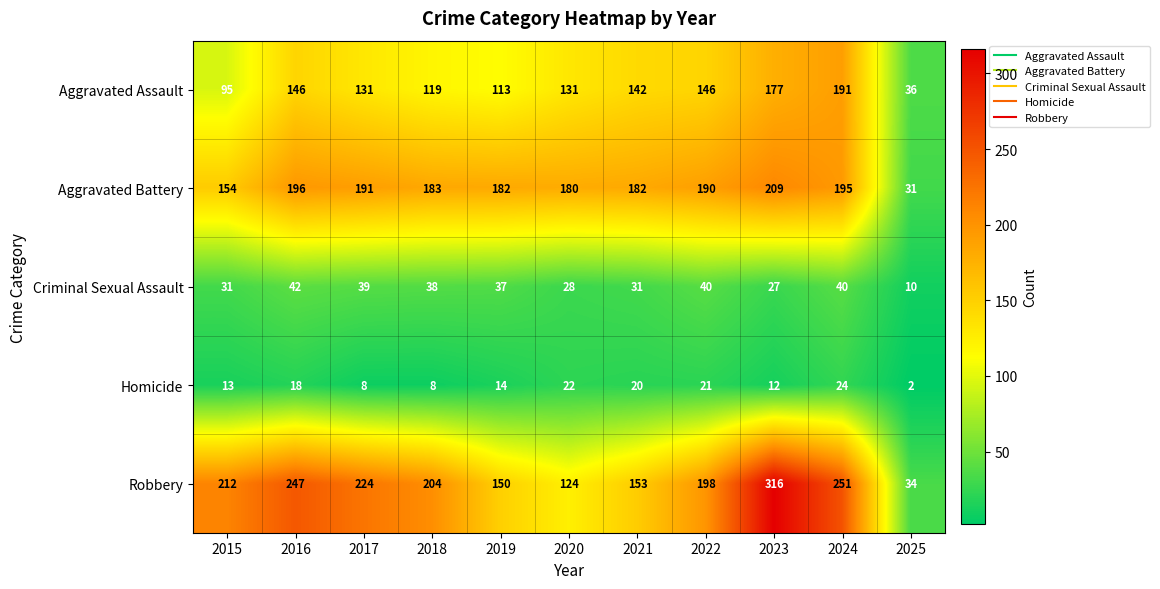

Which label corresponds to the smallest value in the chart?

2025